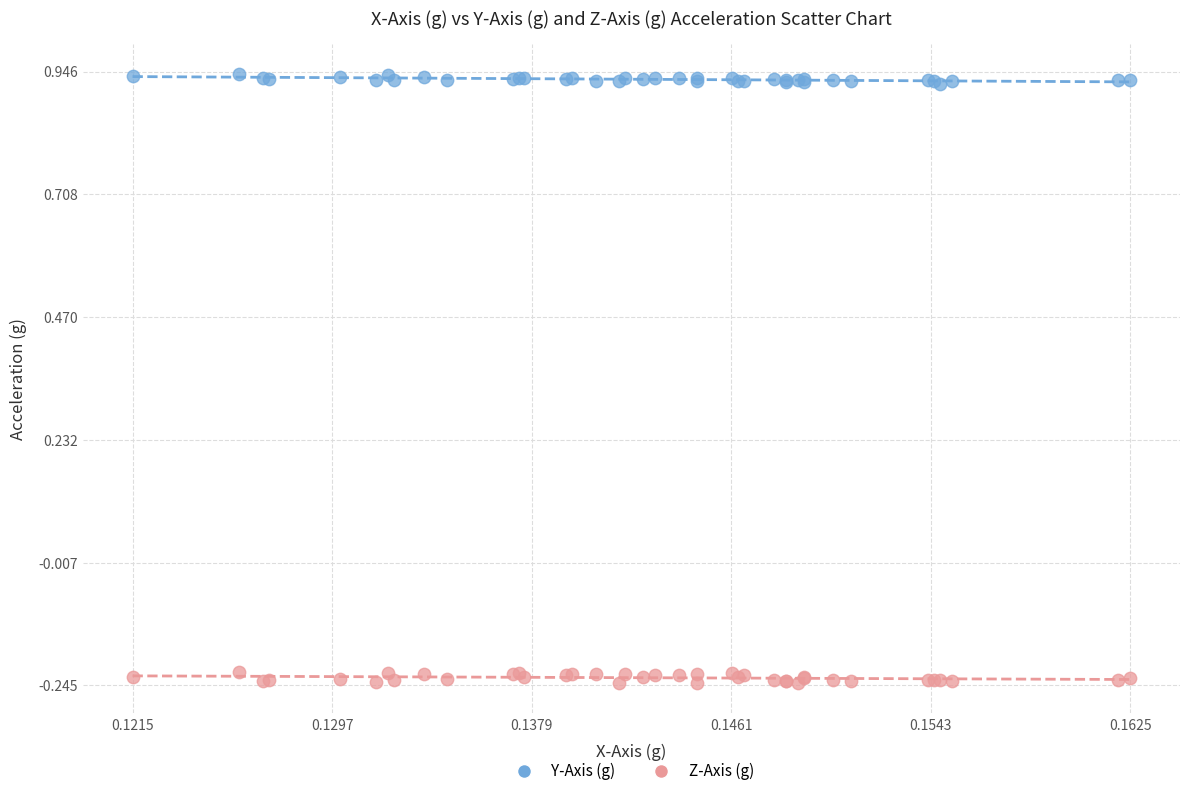

Which series contains the lowest Y value?

Z-Axis (g)